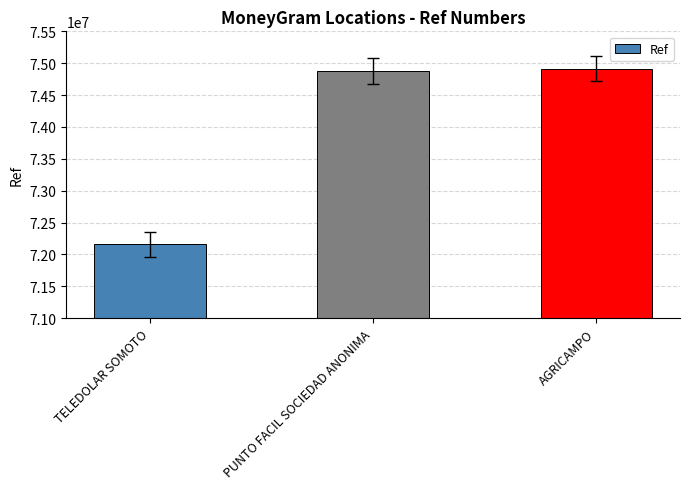

Approximately how many times larger is the value at PUNTO FACIL SOCIEDAD ANONIMA compared to AGRICAMPO?

1.0